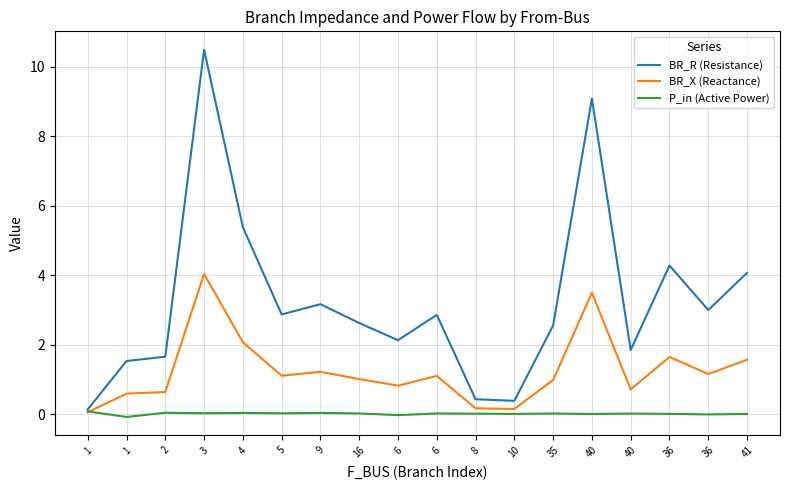

What is the label of the 1st point from the left?

1